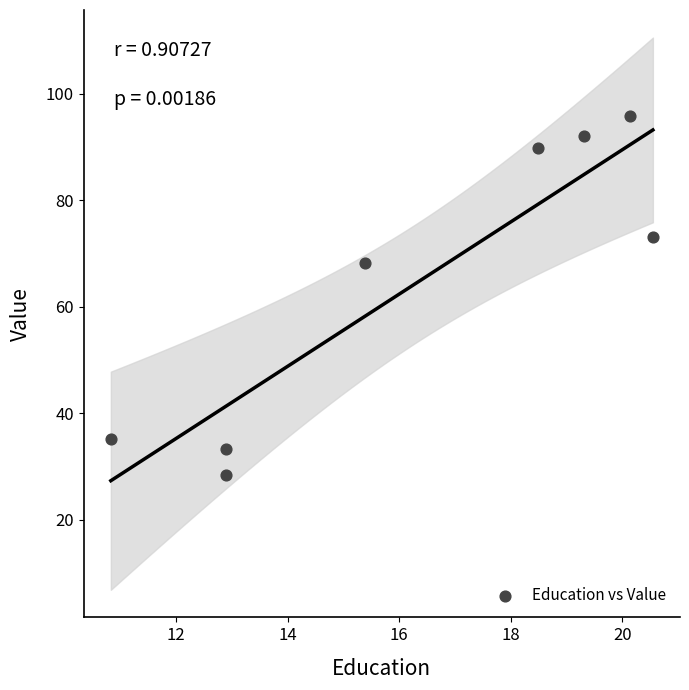

What is the range of Y values (max minus min)?

67.4